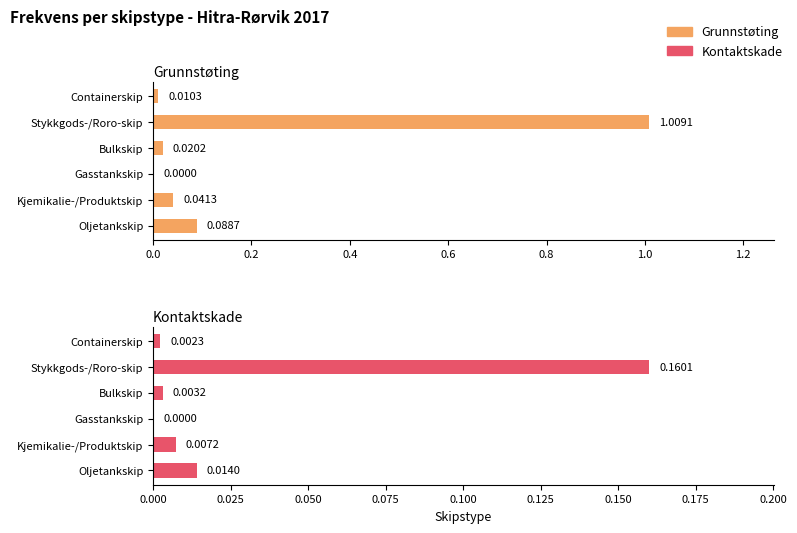

The Kontaktskade series shows 0.1 at Gasstankskip. True or false?

False